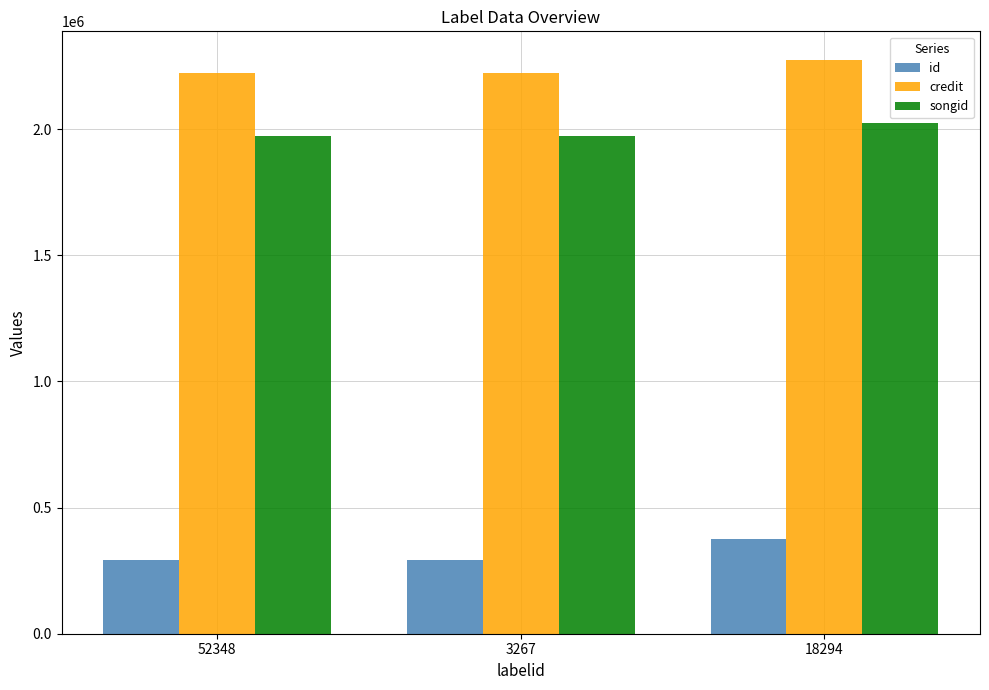

Are the bars horizontal?

No